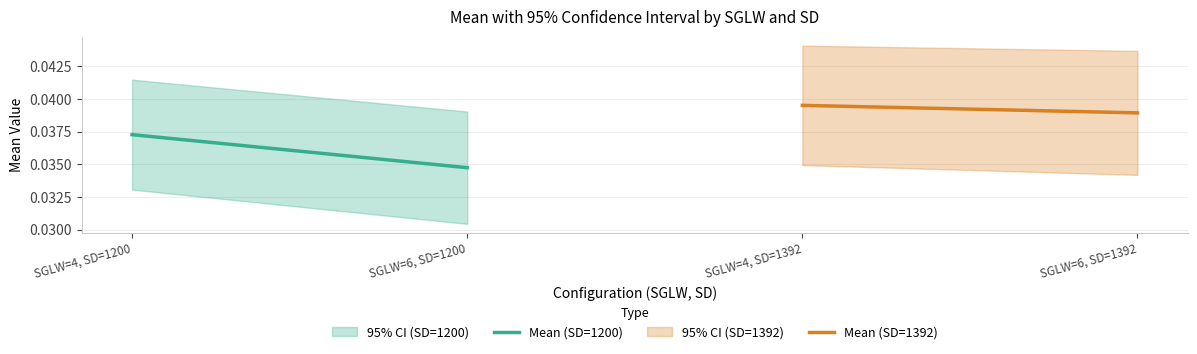

At which category does the chart reach its minimum across all series?

SGLW=6, SD=1200